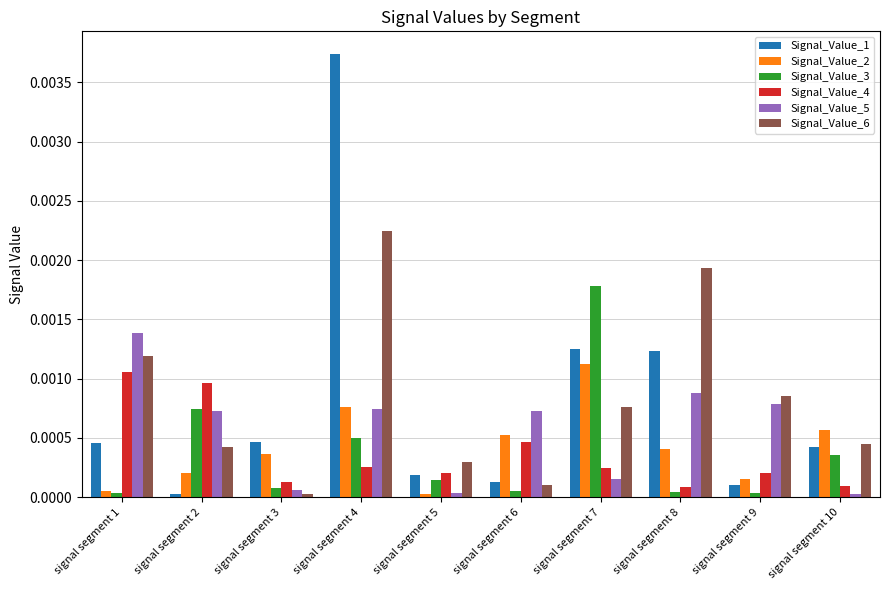

At which category is the sum across all series the highest?

signal segment 4